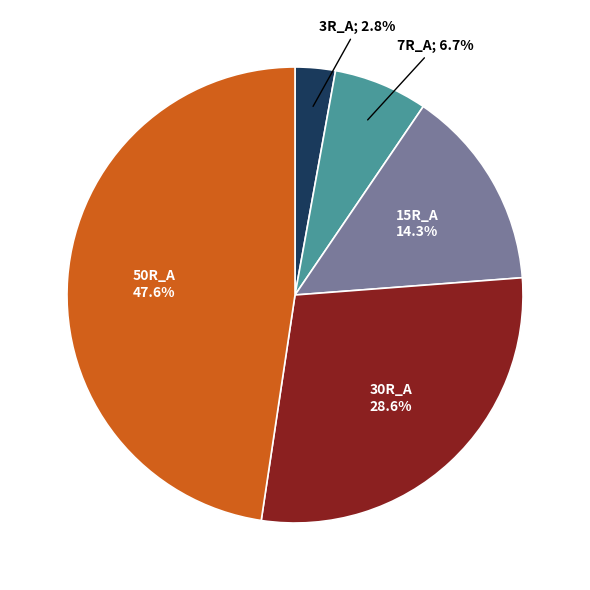

Is there any slice that represents more than half of the pie?

No